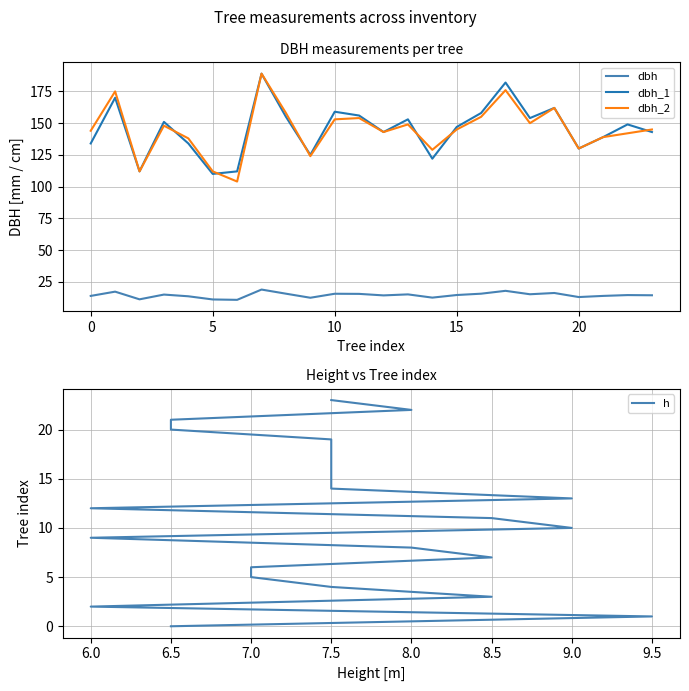

How many lines are shown in the chart?

4